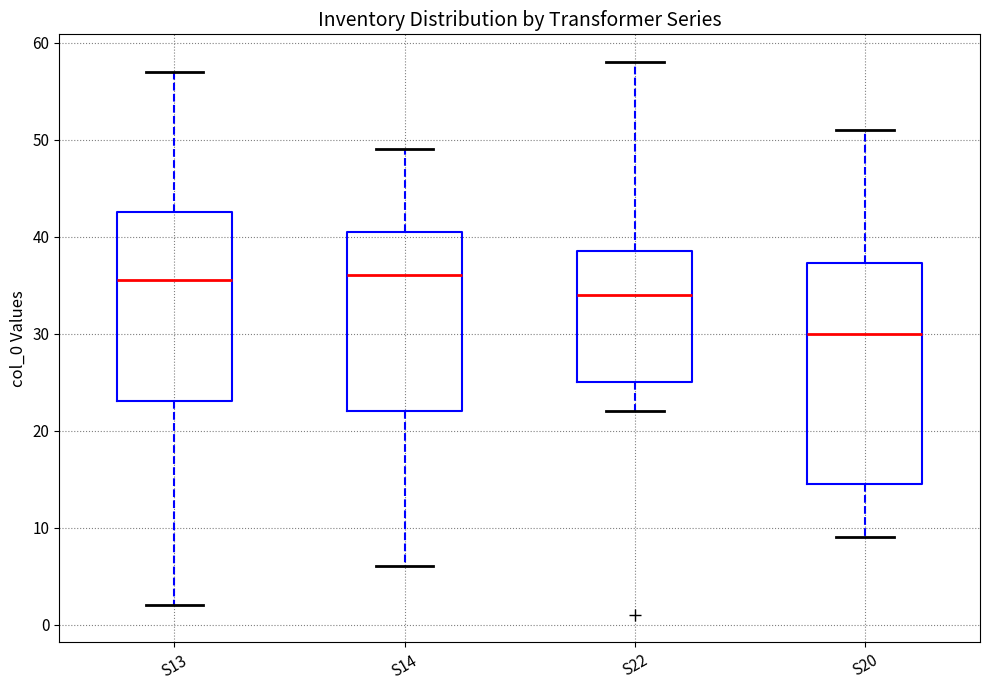

Where is the lower edge of the box for S22 on the y-axis? The values are not printed on the chart, so give them approximately, as read against the axis.

25